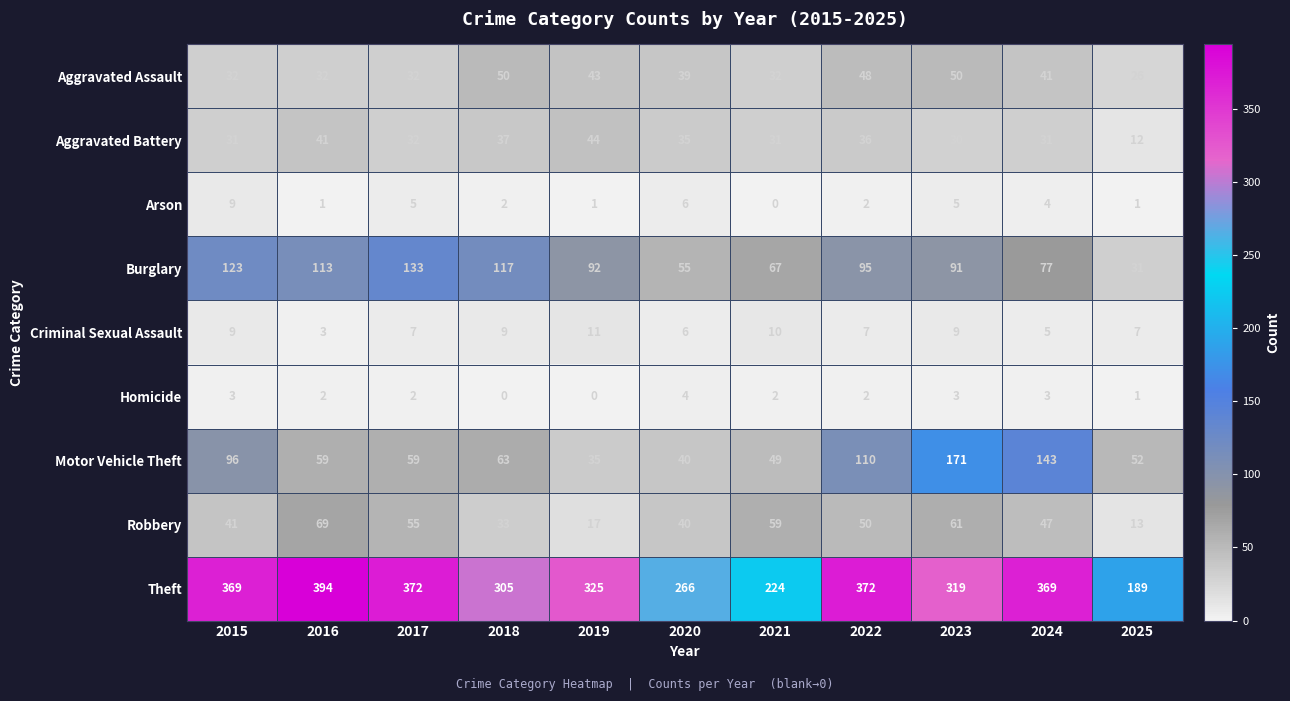

The value of Homicide at 2020 is 4. True or false?

True